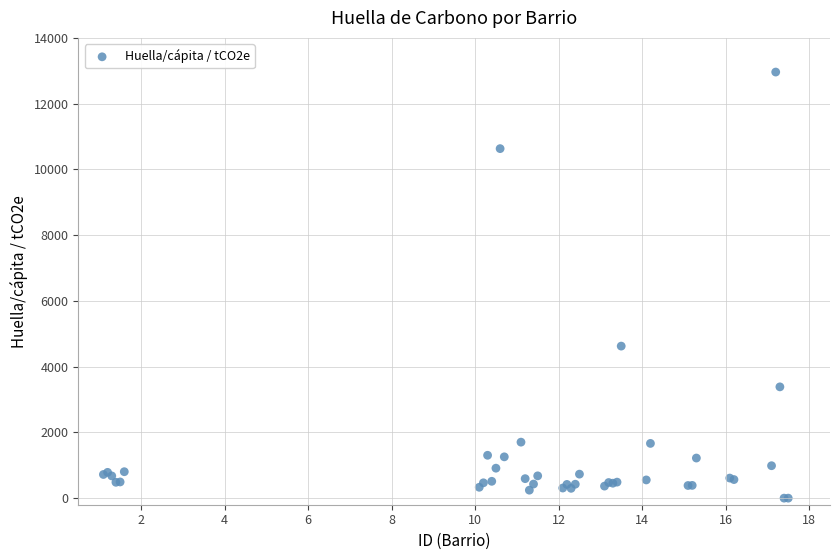

What Y value in the scatter plot is closest to 6480?

4624.7